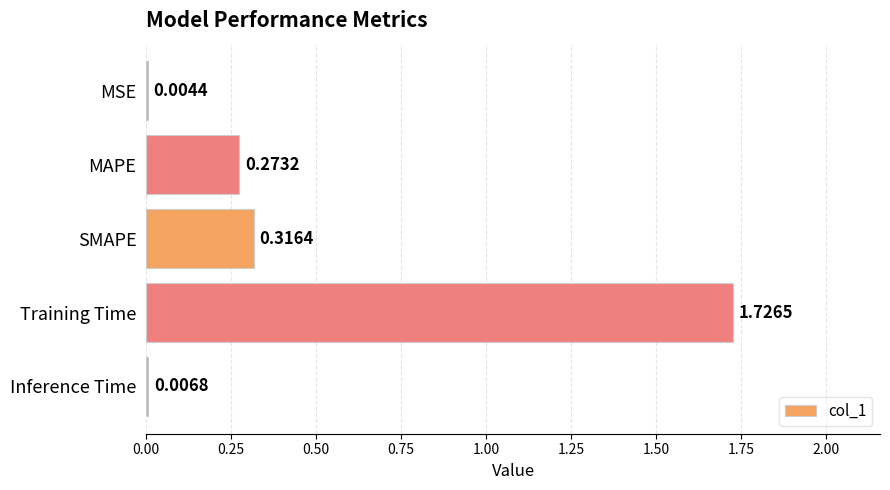

Between MSE and Inference Time, which is larger?

Inference Time